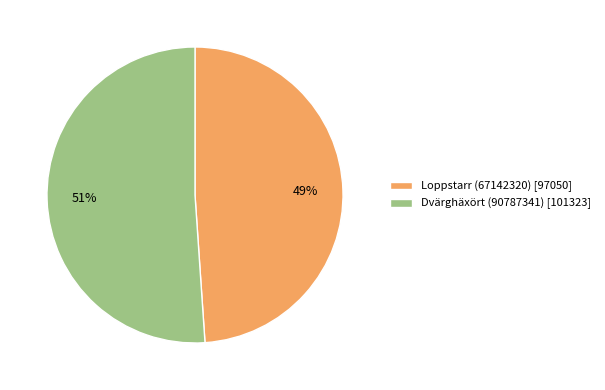

Count the number of slices in the pie.

2